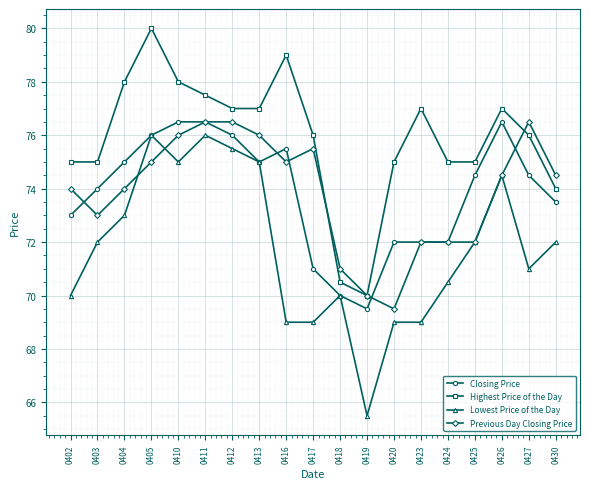

At which label does Highest Price of the Day first exceed 76?

0404